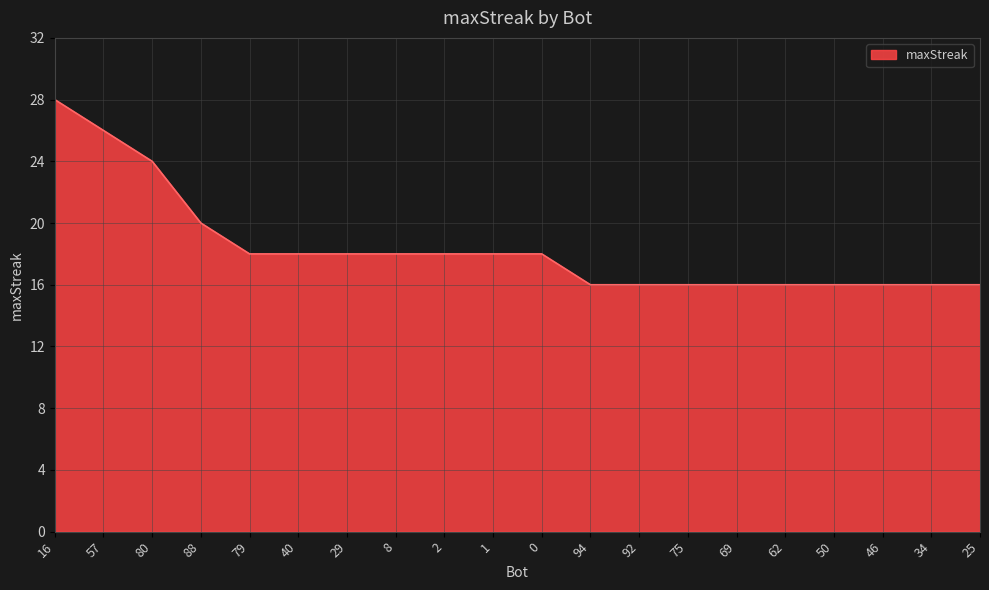

What is the change in value from 57 to 75?

-10